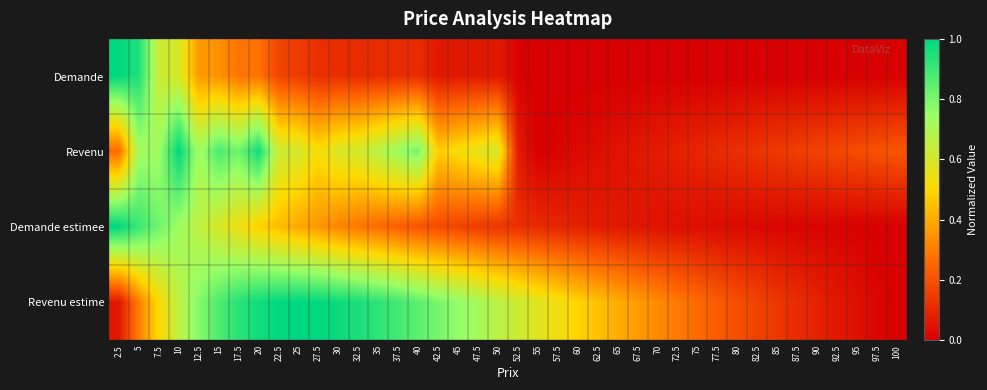

What is the spread (max minus min) of values at 37.5?

0.8